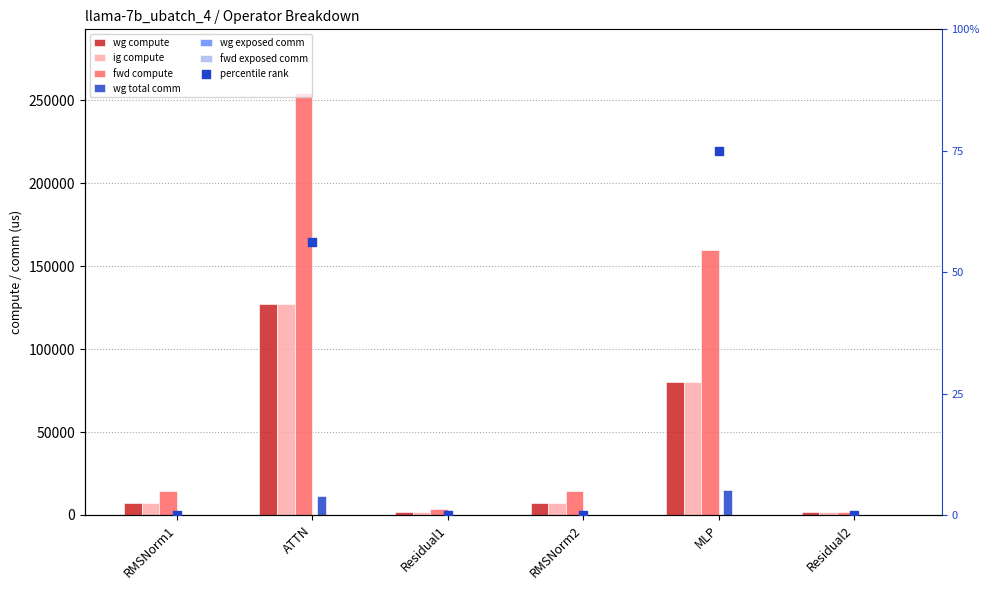

Which series has the largest total across all categories?

fwd compute